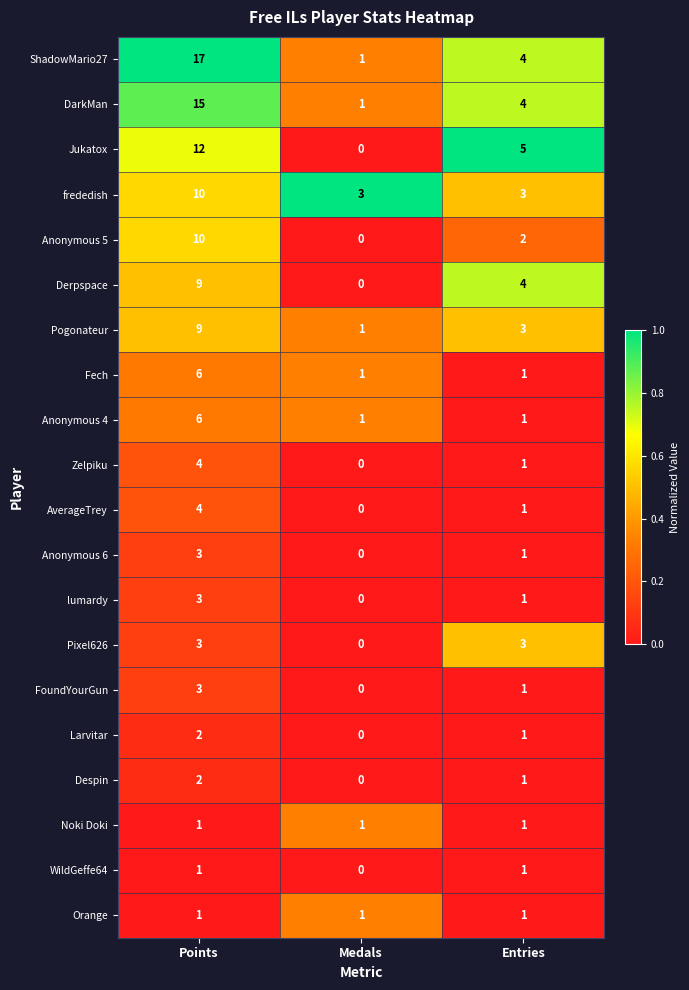

At how many categories does at least one series exceed 0?

3